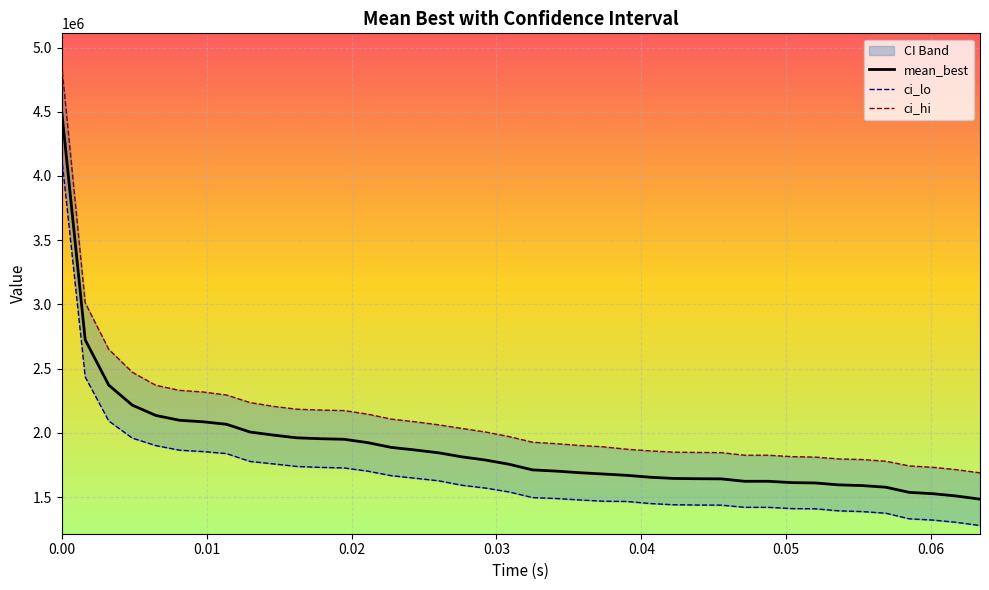

Is this an area chart (filled region under the line)?

No